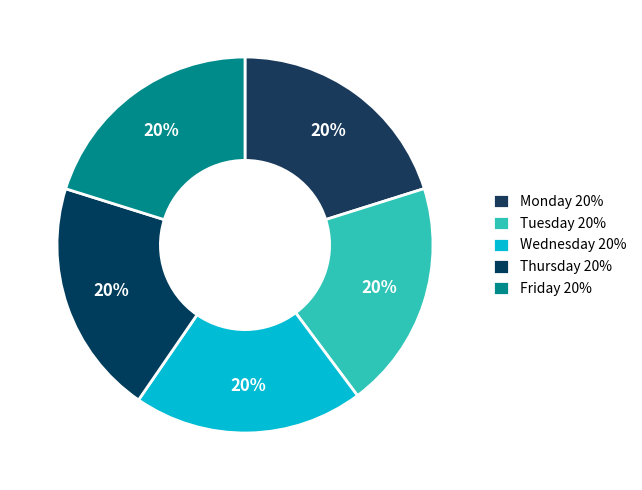

To the nearest percent, what is the combined percentage of Thursday and Monday?

40%